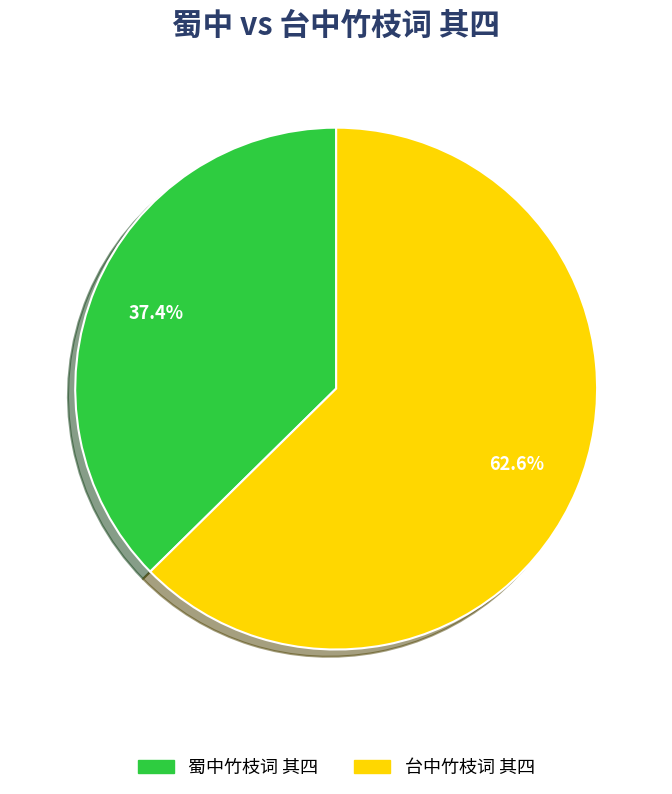

The 蜀中竹枝词 其四 slice represents 27% of the pie. True or false?

False